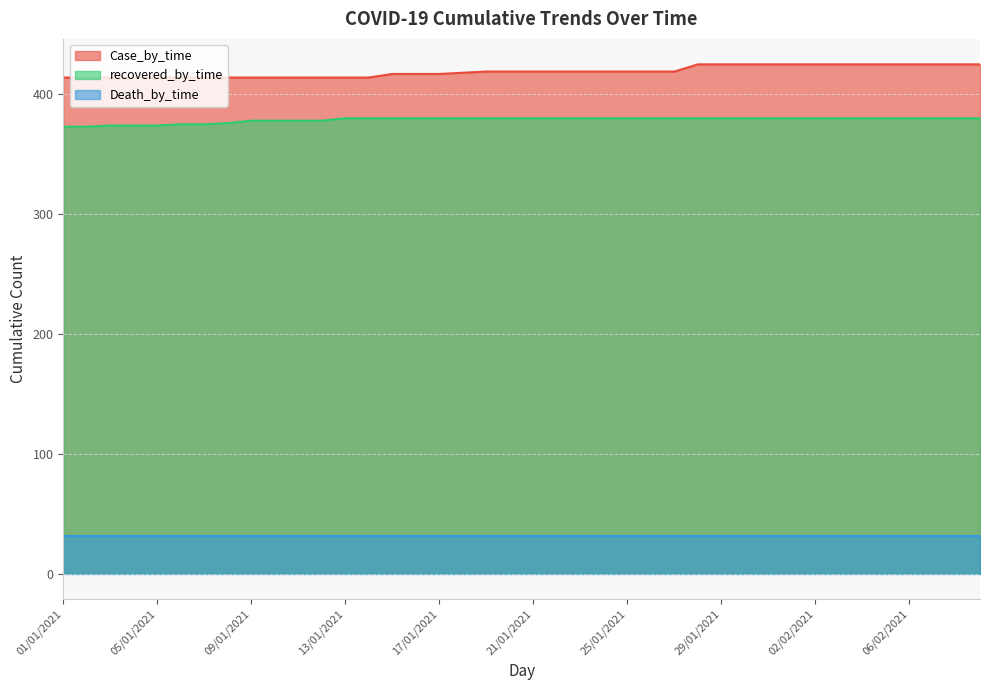

Between 16/01/2021 and 26/01/2021, which series saw the biggest shift?

Case_by_time